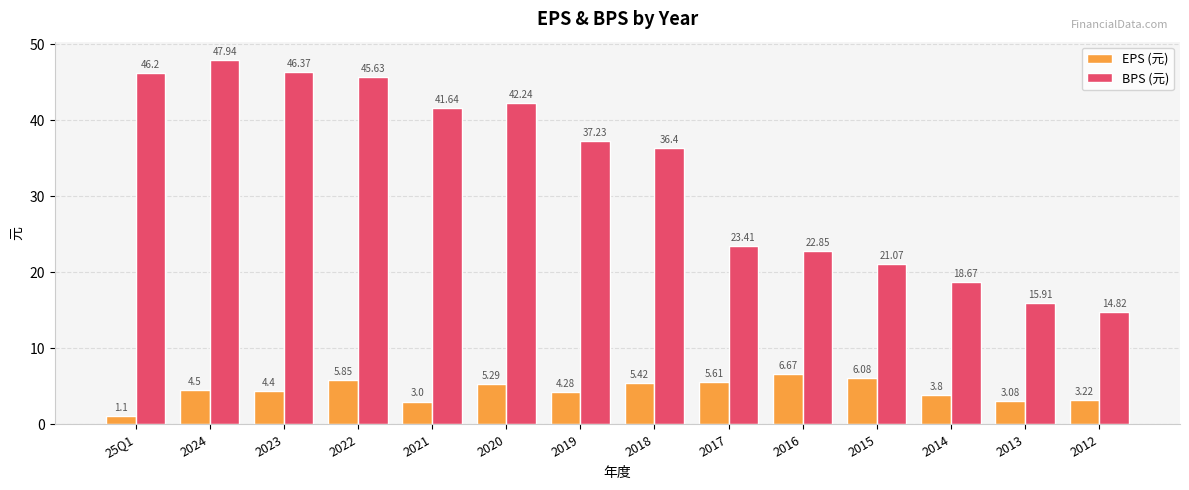

Between 2020 and 2017, which series saw the biggest shift?

BPS (元)